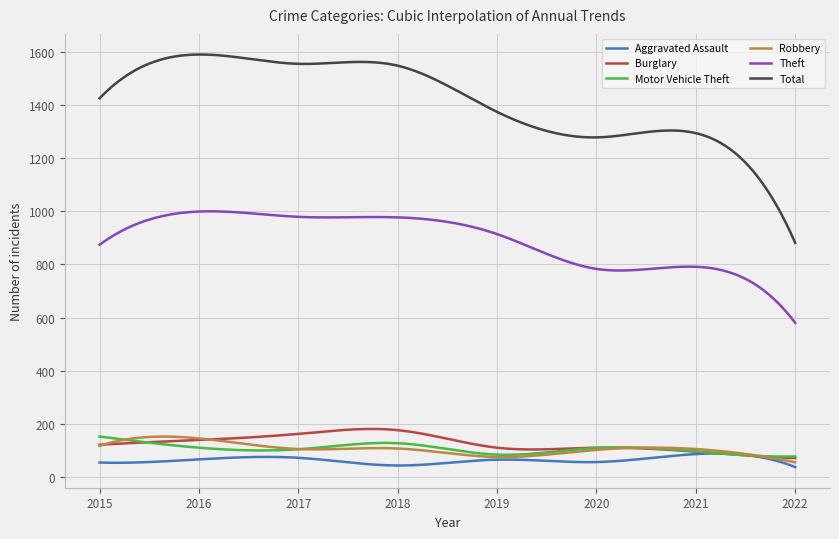

What is the maximum value shown in the chart?

1590.0